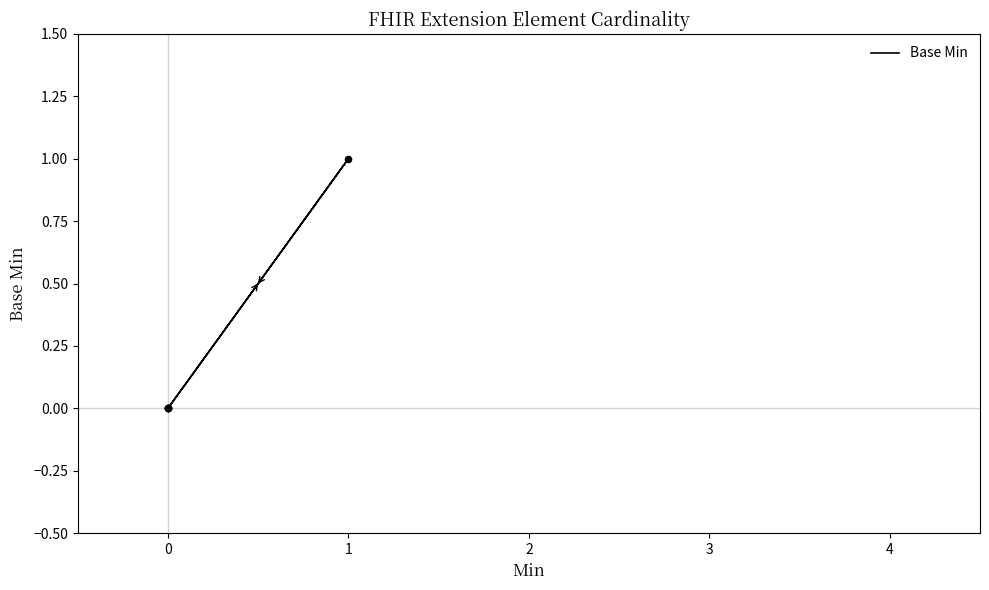

What is the change in value from 0 to 1?

+1